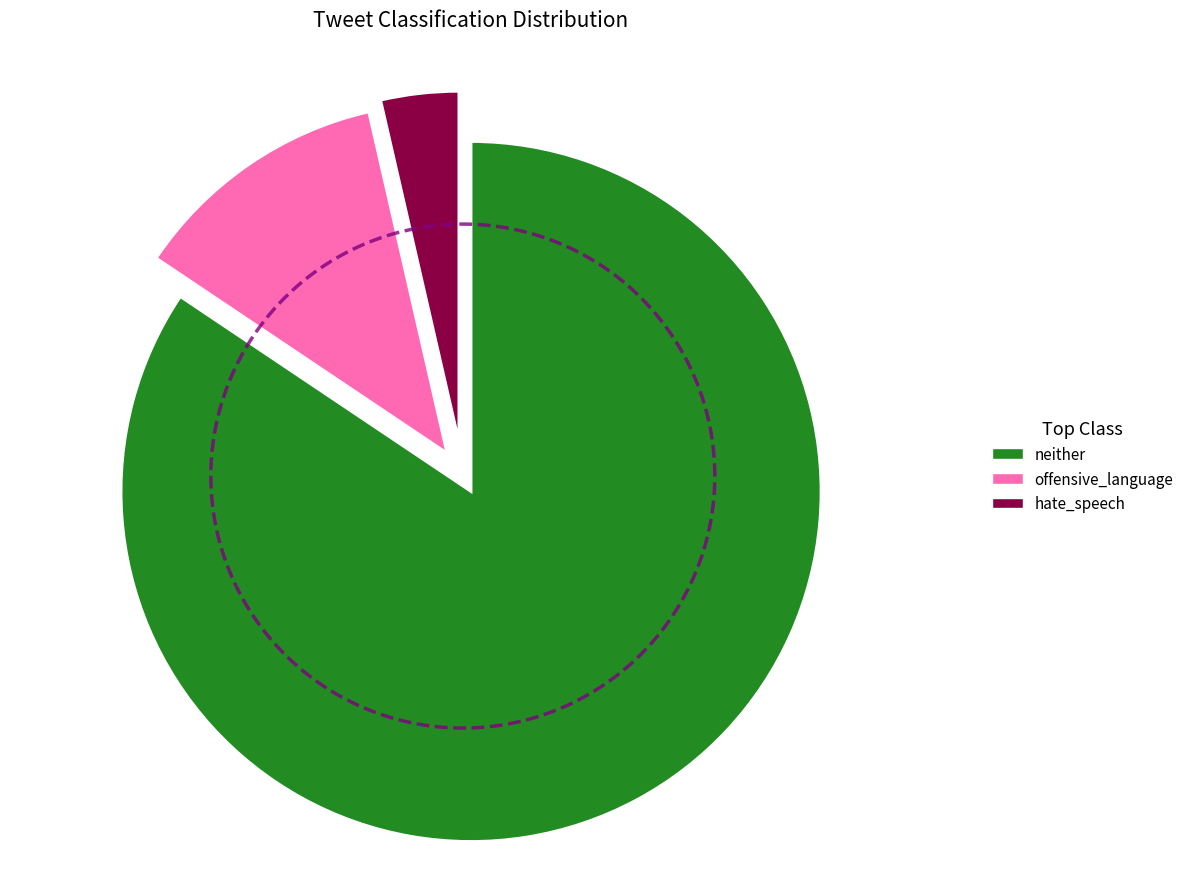

How many segments does this pie chart have?

3